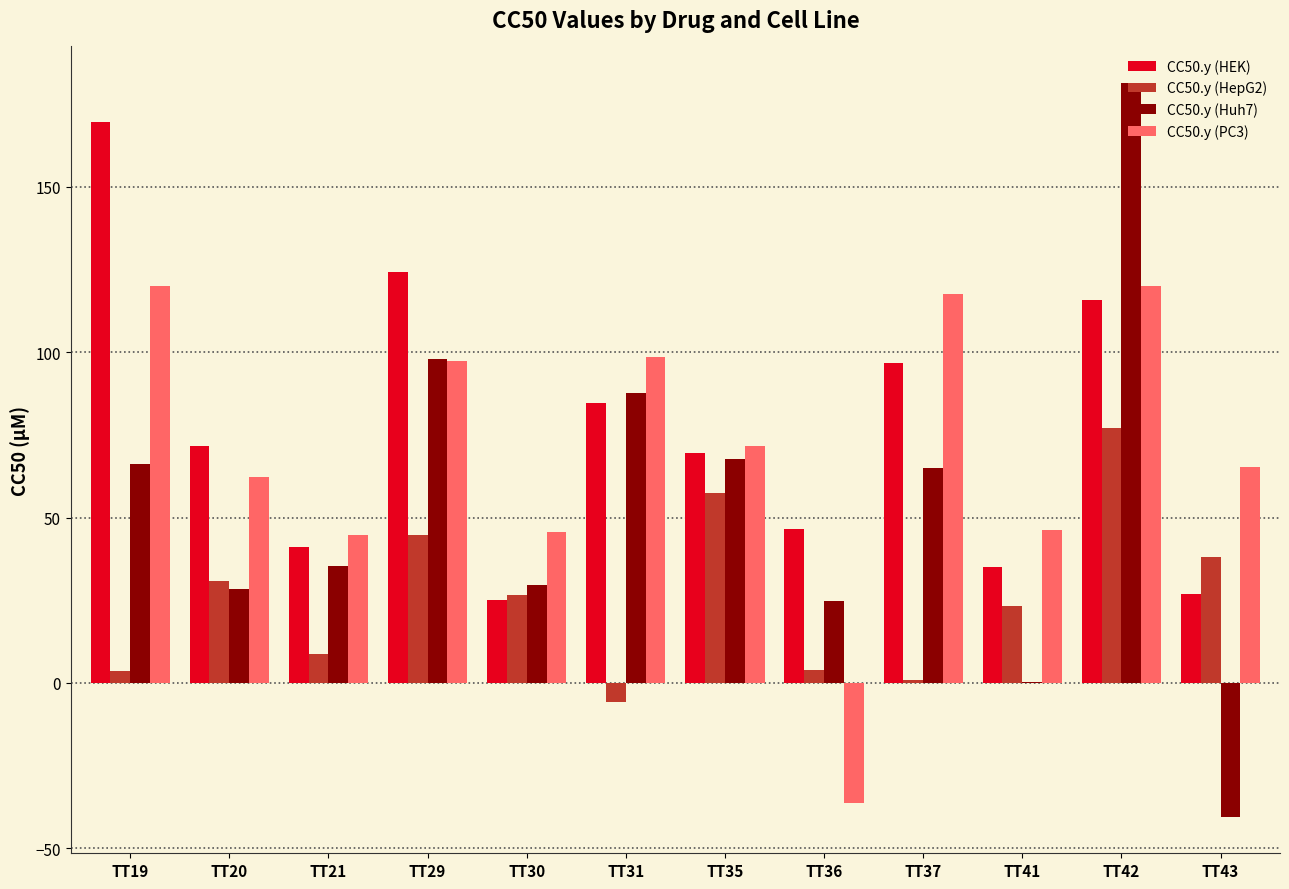

What is the spread (max minus min) of values at TT35?

14.2